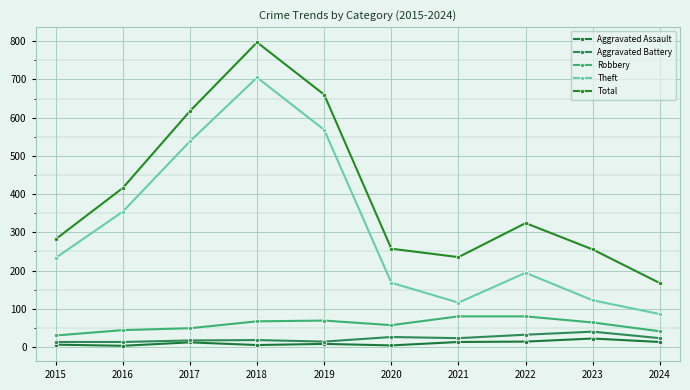

Which series has the largest range (max minus min)?

Total